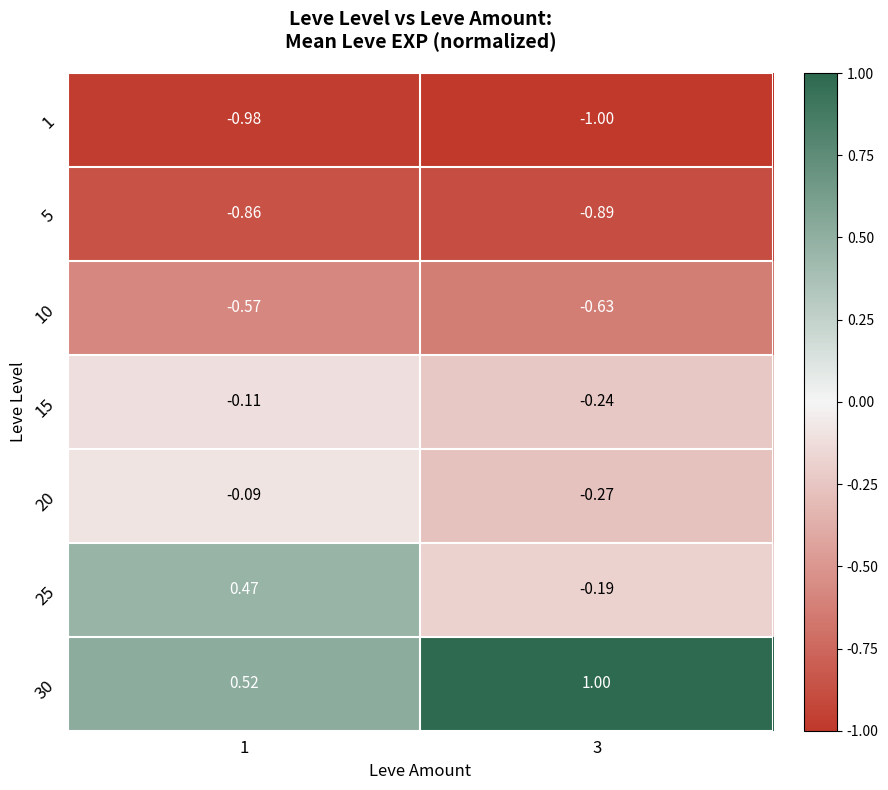

Count the number of categories in the chart.

2